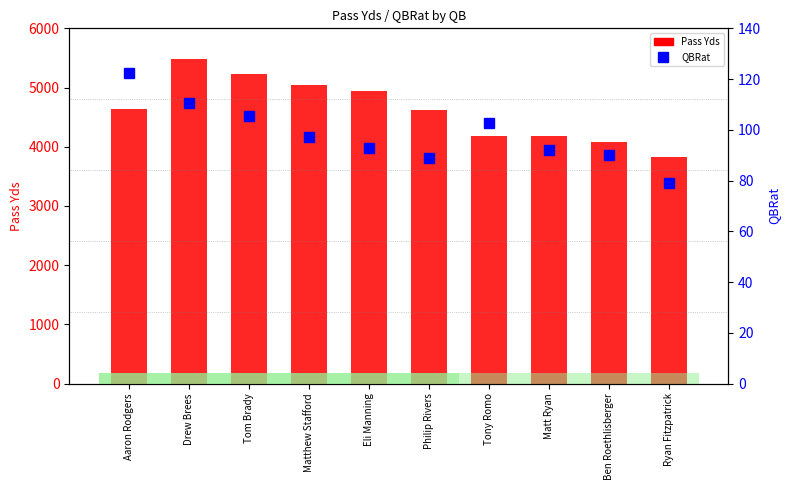

What is the value of the Pass Yds bar at the 10th from the left?

3832.0